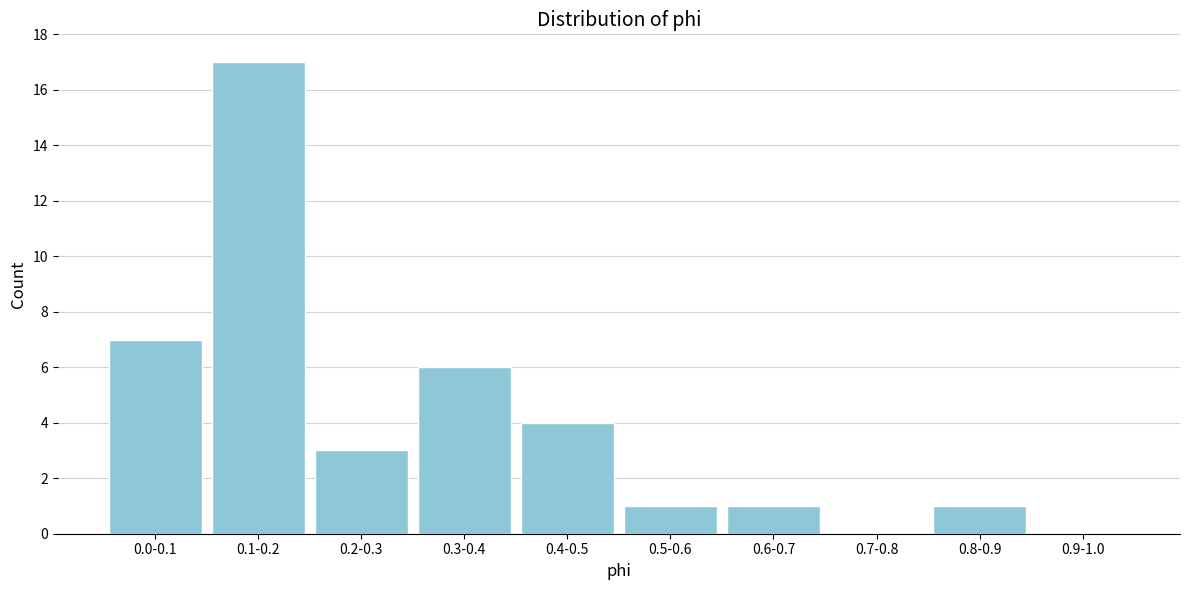

Reading left to right, extract all data points from this chart.

0.0-0.1=7	0.1-0.2=17	0.2-0.3=3	0.3-0.4=6	0.4-0.5=4	0.5-0.6=1	0.6-0.7=1	0.7-0.8=0	0.8-0.9=1	0.9-1.0=0